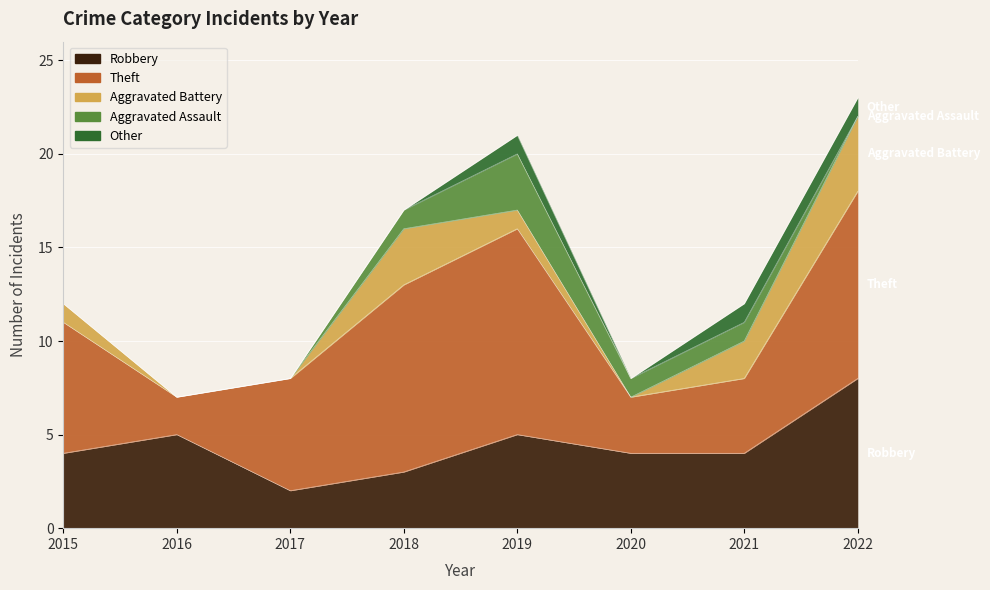

True or false: Robbery and Aggravated Battery intersect in this chart.

False